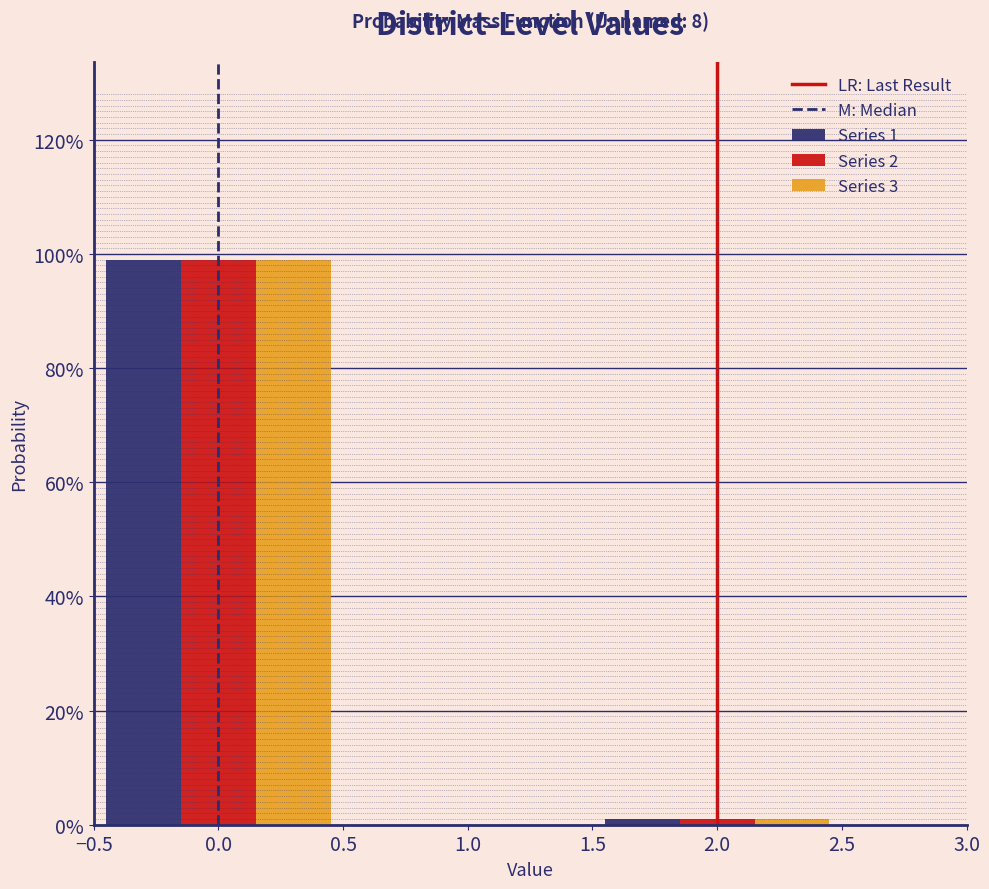

Are the bars grouped side by side (vs. stacked)?

Yes